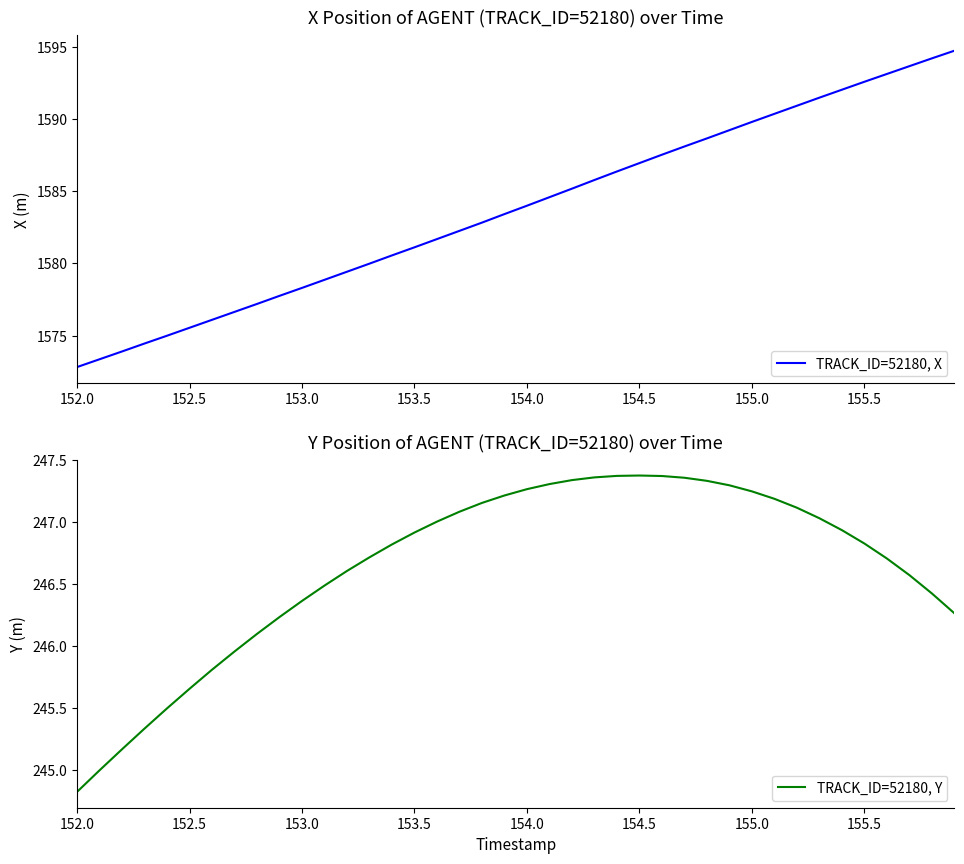

The TRACK_ID=52180, Y series shows 441.0 at 153.5. True or false?

False